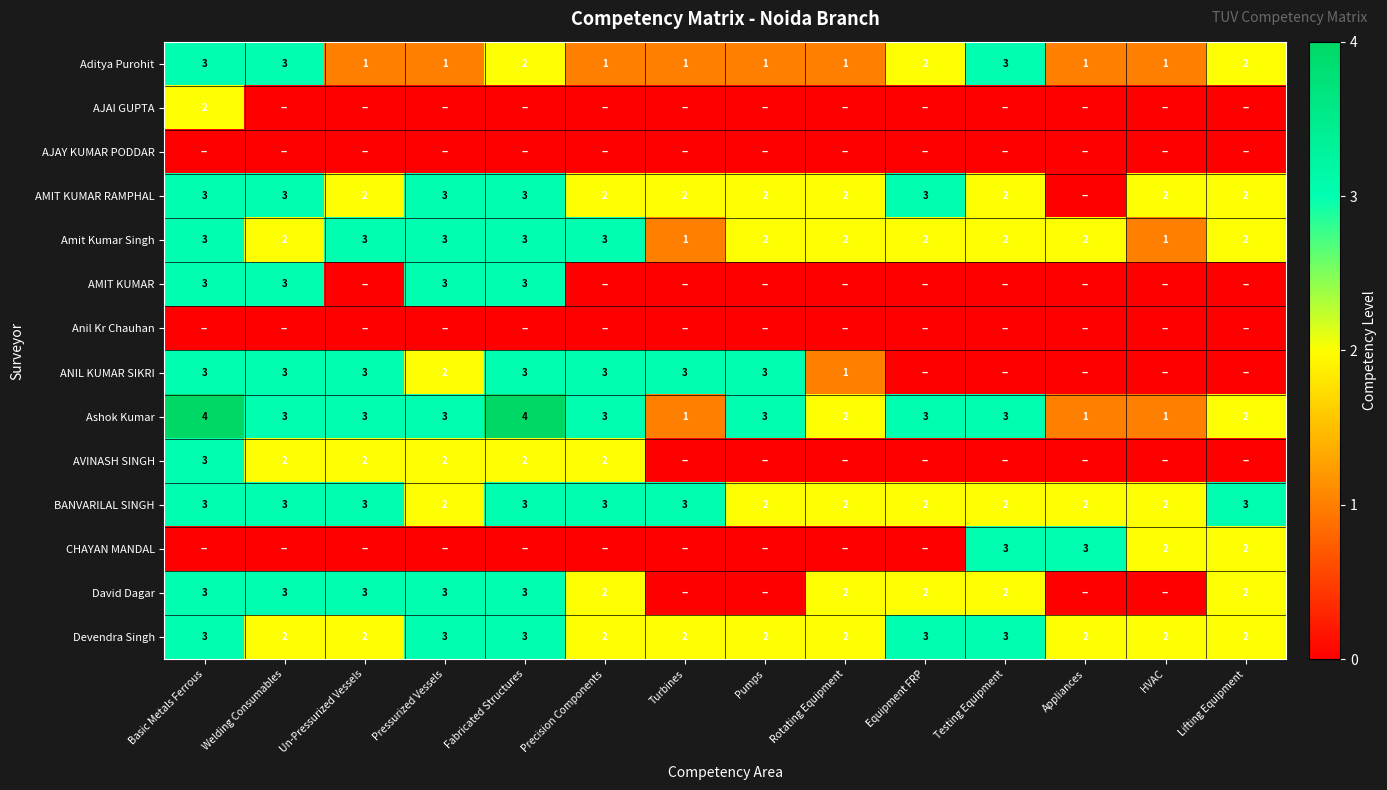

At how many categories does at least one series exceed 3?

2